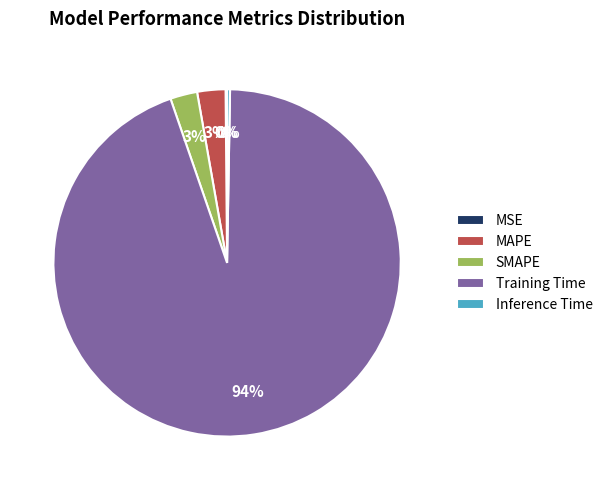

To the nearest percent, what is the average slice percentage?

20%